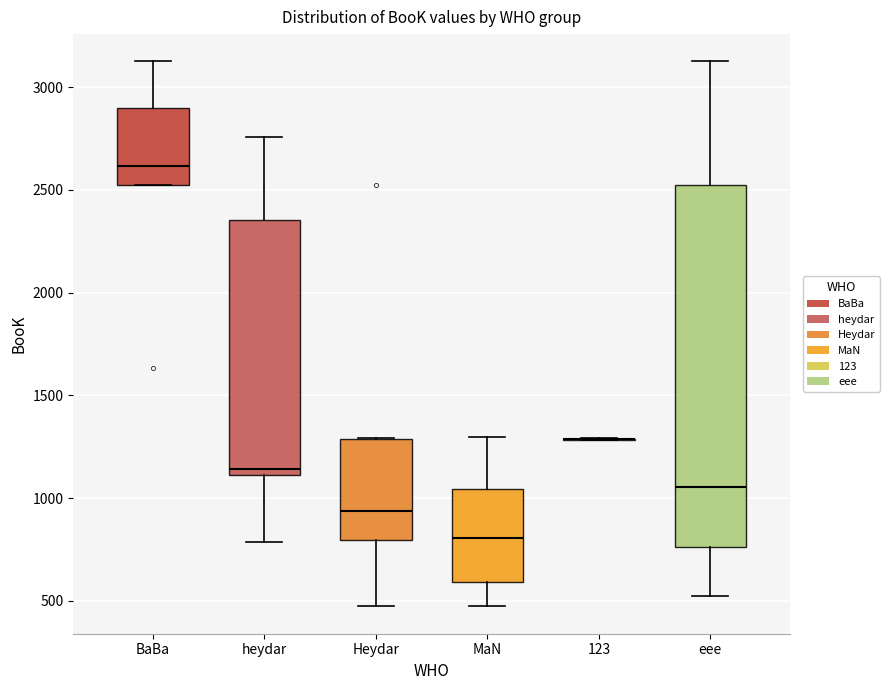

Reading left to right, read every box against the y-axis: the position of its median line, the range the box covers, and the ends of its whiskers. The values are not printed on the chart, so give them approximately, as read against the axis.

BaBa: median 2600, box 2550 to 2900, whiskers 2500 to 3150
heydar: median 1150, box 1100 to 2350, whiskers 800 to 2750
Heydar: median 950, box 800 to 1300, whiskers 450 to 1300
MaN: median 800, box 600 to 1050, whiskers 450 to 1300
123: box collapsed to a line at 1300, whiskers 1300 to 1300
eee: median 1050, box 750 to 2550, whiskers 500 to 3150